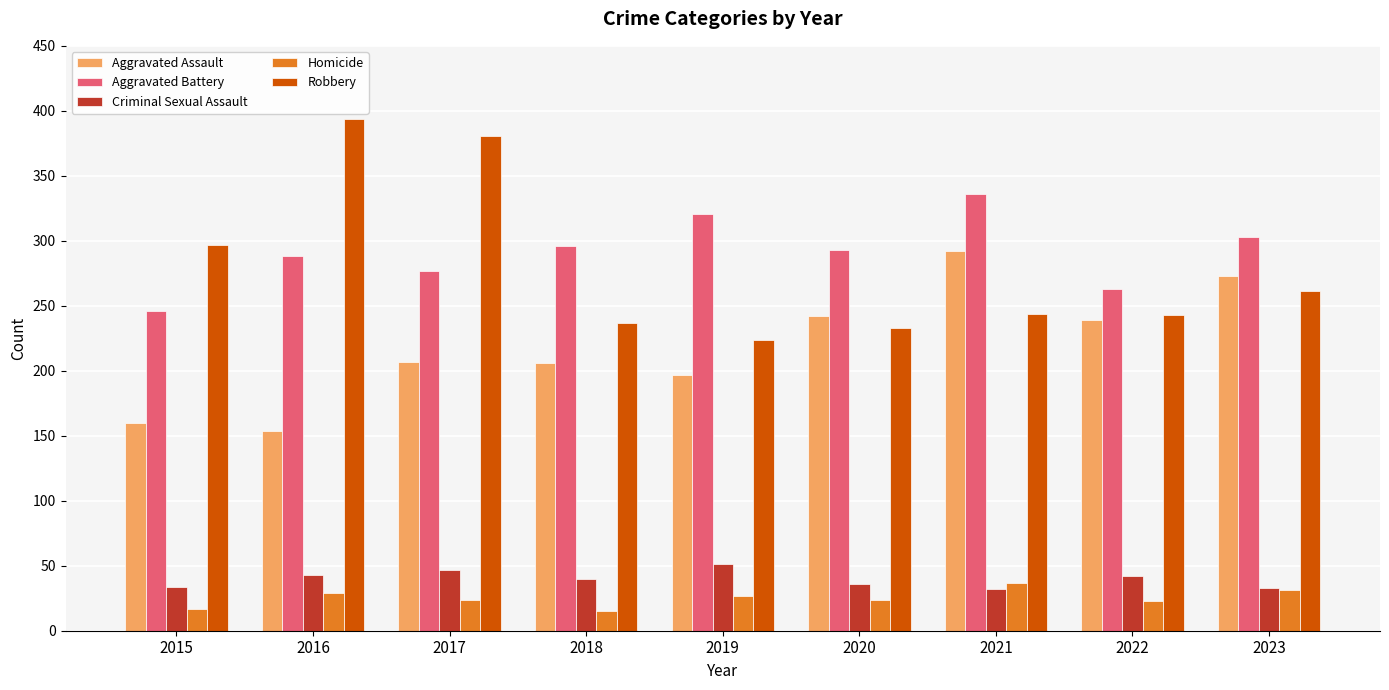

How many categories are shown in the chart?

9